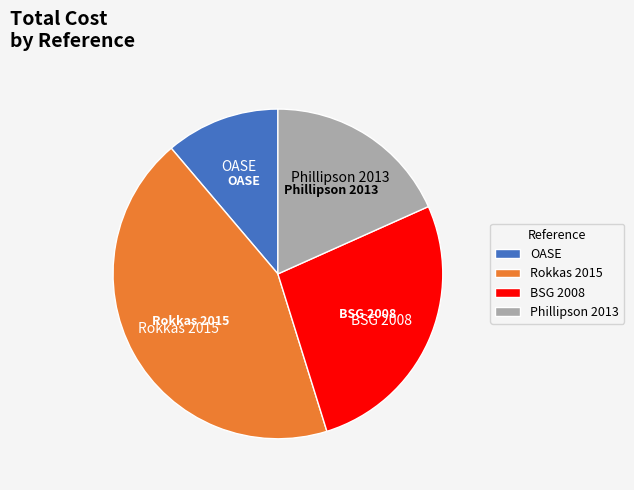

Which category has the biggest portion of the pie?

Rokkas 2015